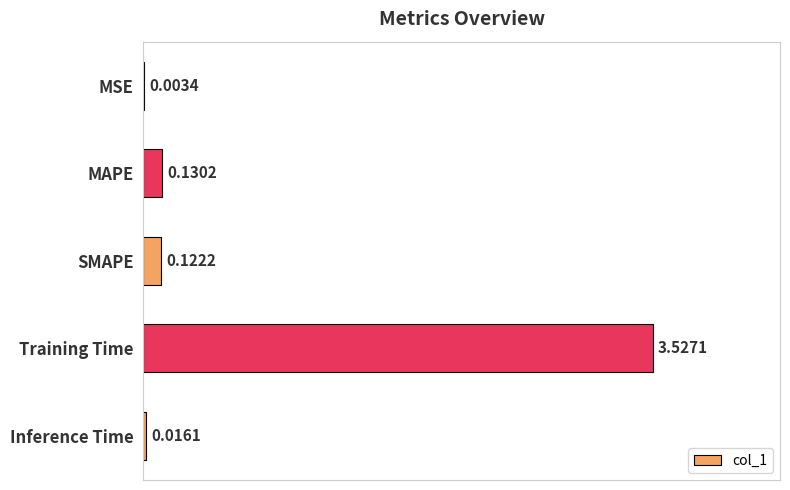

Where is the data nearest to the value 1?

MAPE